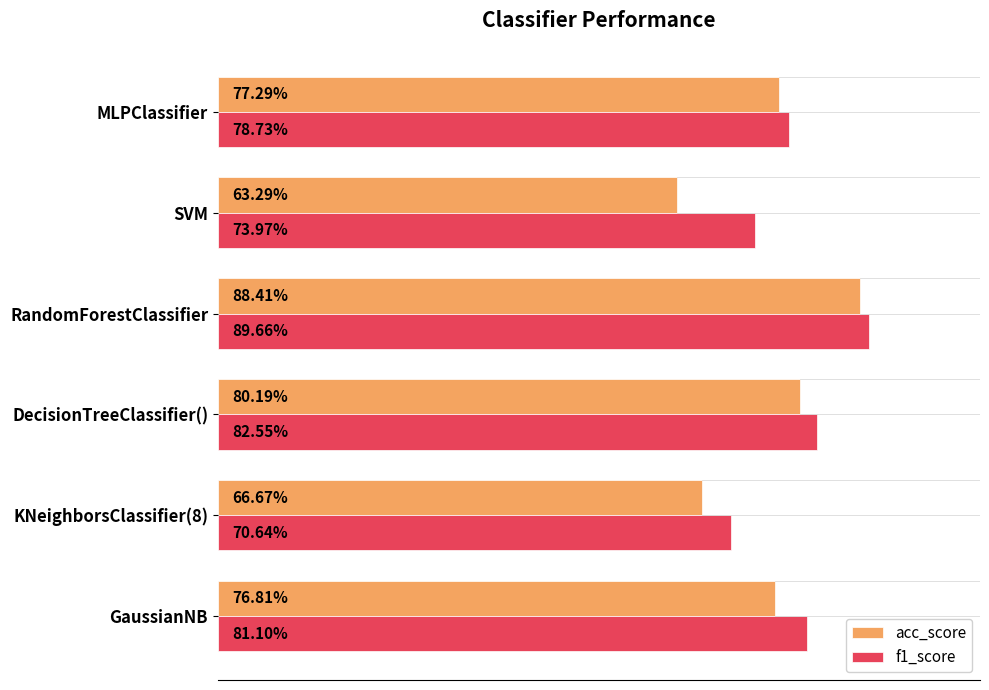

What are all the series names shown in the legend?

acc_score, f1_score